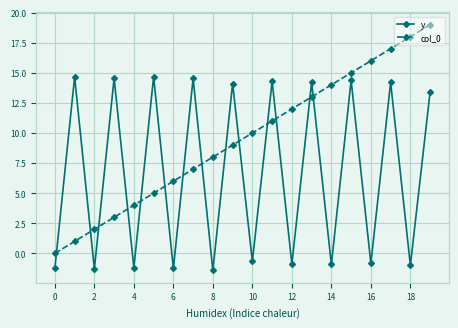

What is the sum of all y values?

132.3